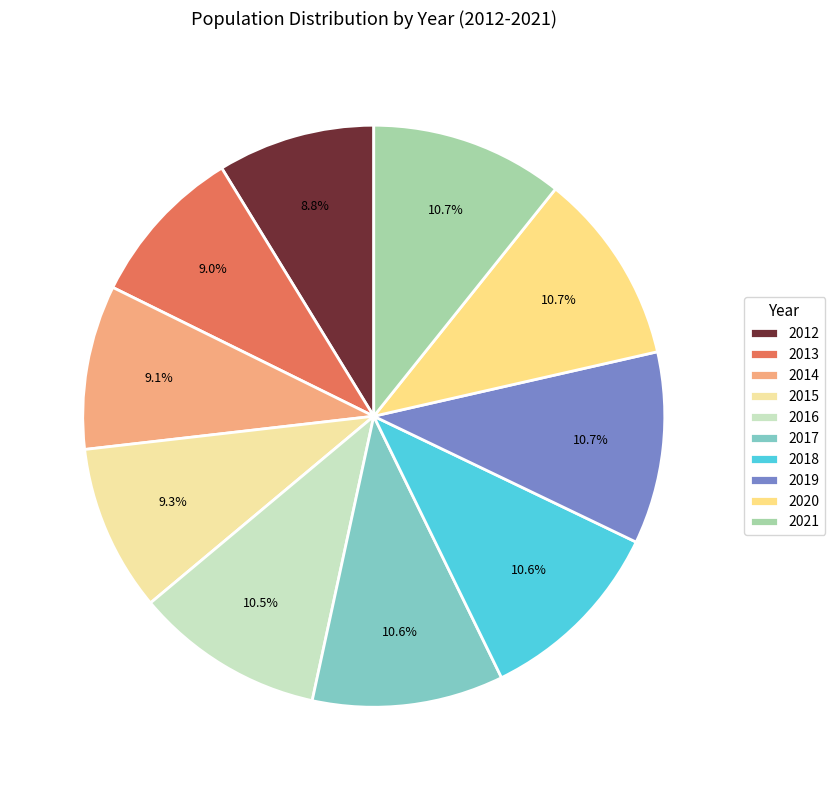

To the nearest percent, what percentage of the pie is 2017?

11%